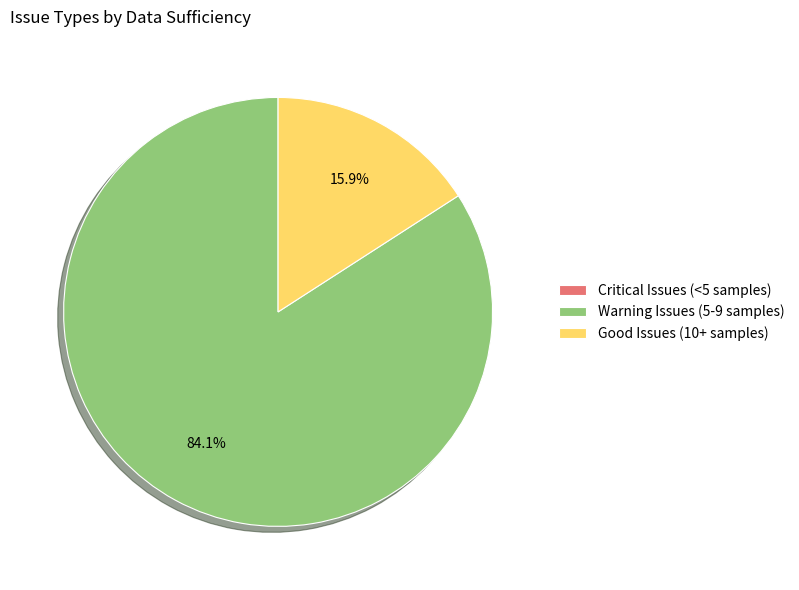

To the nearest percent, what portion does Warning Issues (5-9 samples) represent?

84%